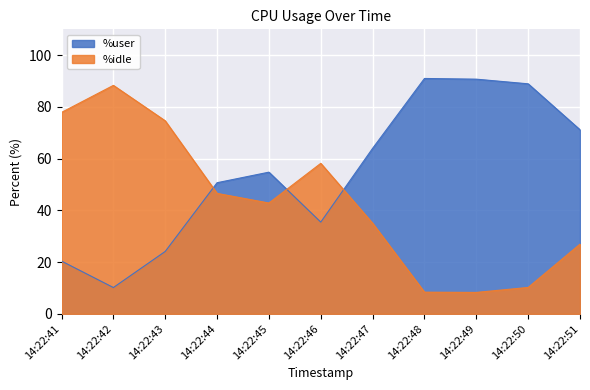

Reading left to right, list all the values displayed in this chart.

%user: 20.4	10.2	24.1	50.7	54.8	35.5	64.0	91.0	90.7	88.9	71.2
%idle: 77.9	88.3	74.6	46.6	42.8	58.2	35.0	8.4	8.3	10.2	26.9